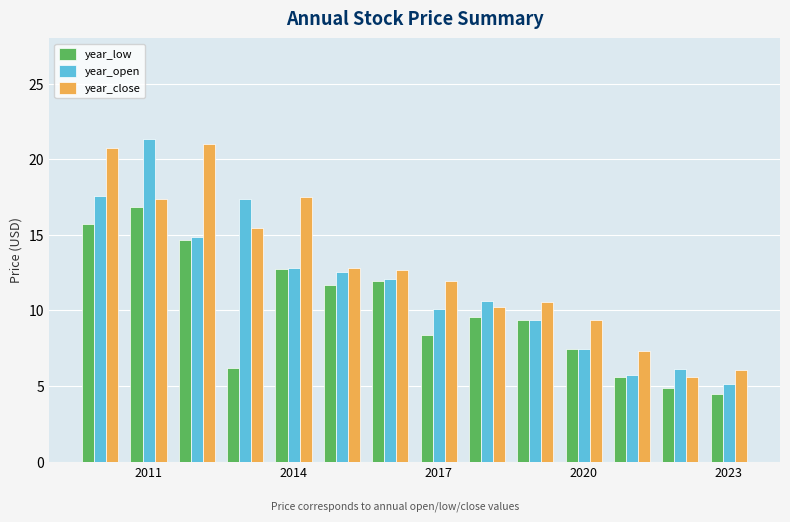

Rank the series by their average value, from lowest to highest.

year_low, year_open, year_close